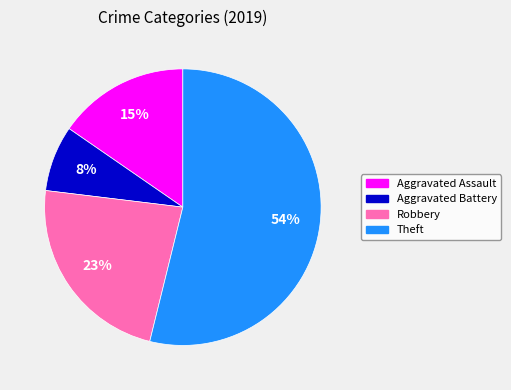

Is there a majority slice in this chart?

Yes